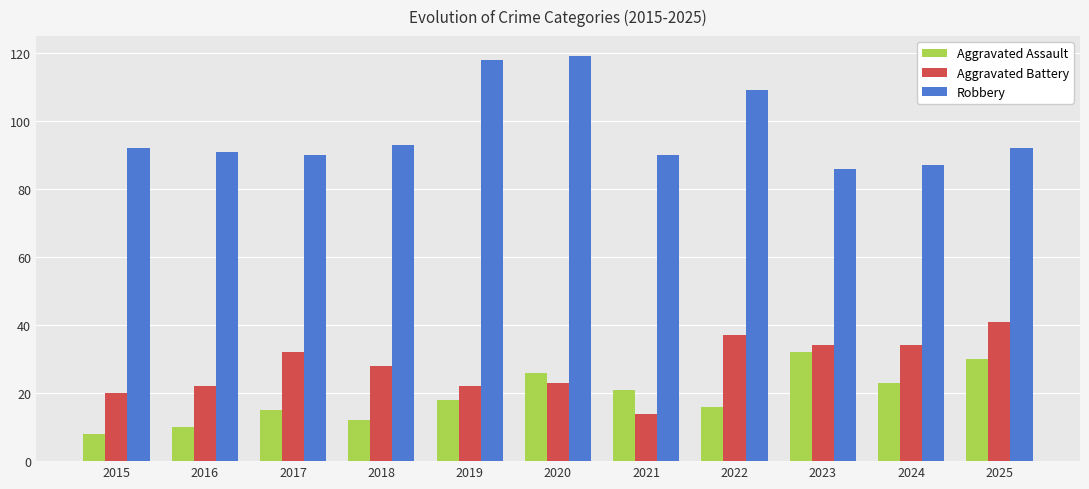

What is the average value of the Robbery series?

97